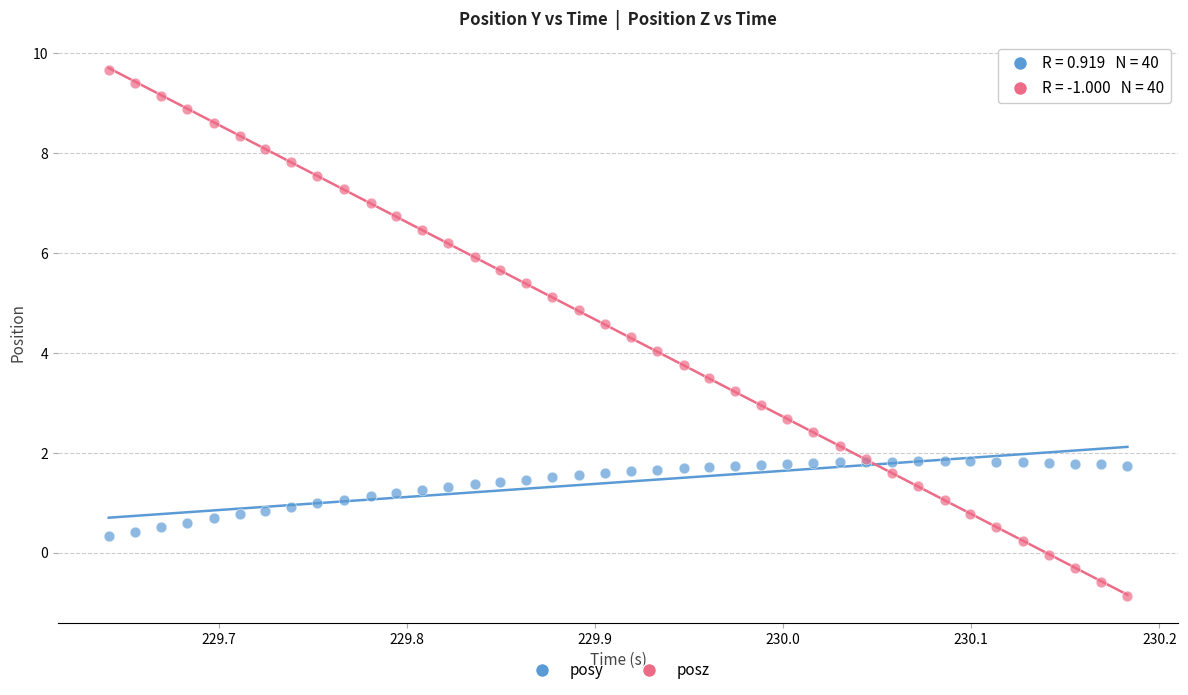

Which series has the widest spread of Y values?

posz